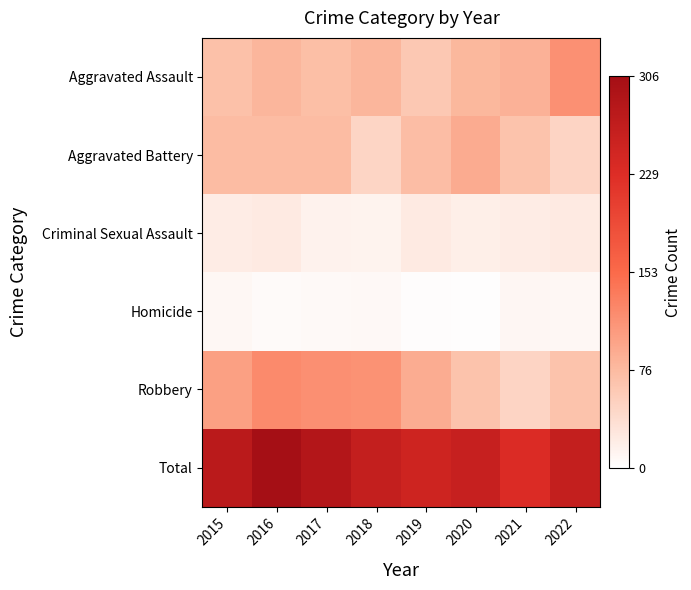

At how many categories does at least one series exceed 181?

8